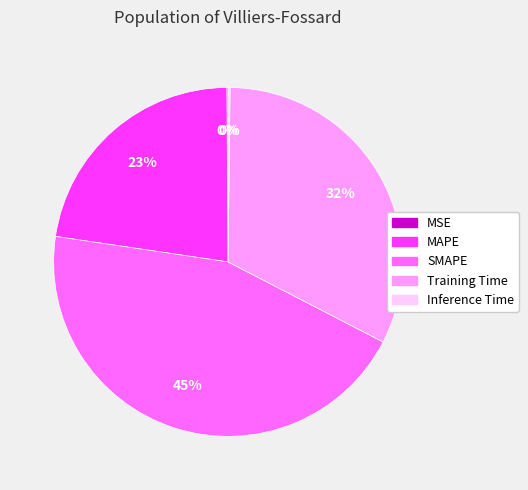

To the nearest percent, what is the difference between the largest and smallest slice percentages?

45%